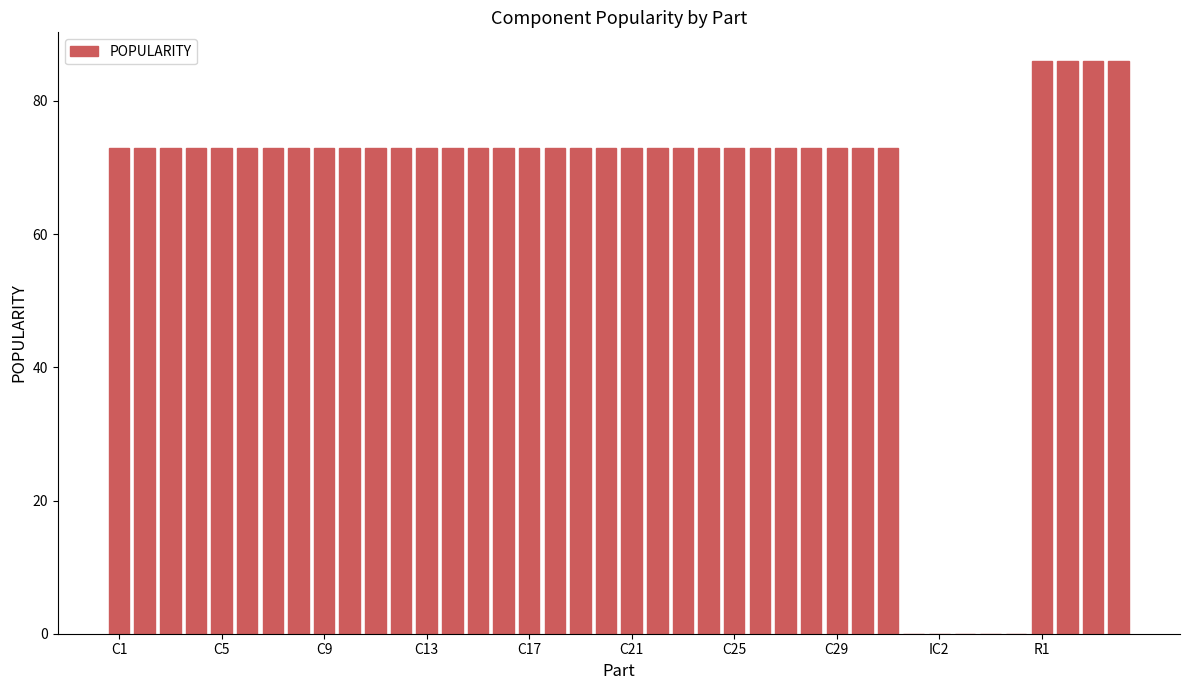

What is the maximum value shown in the chart?

86